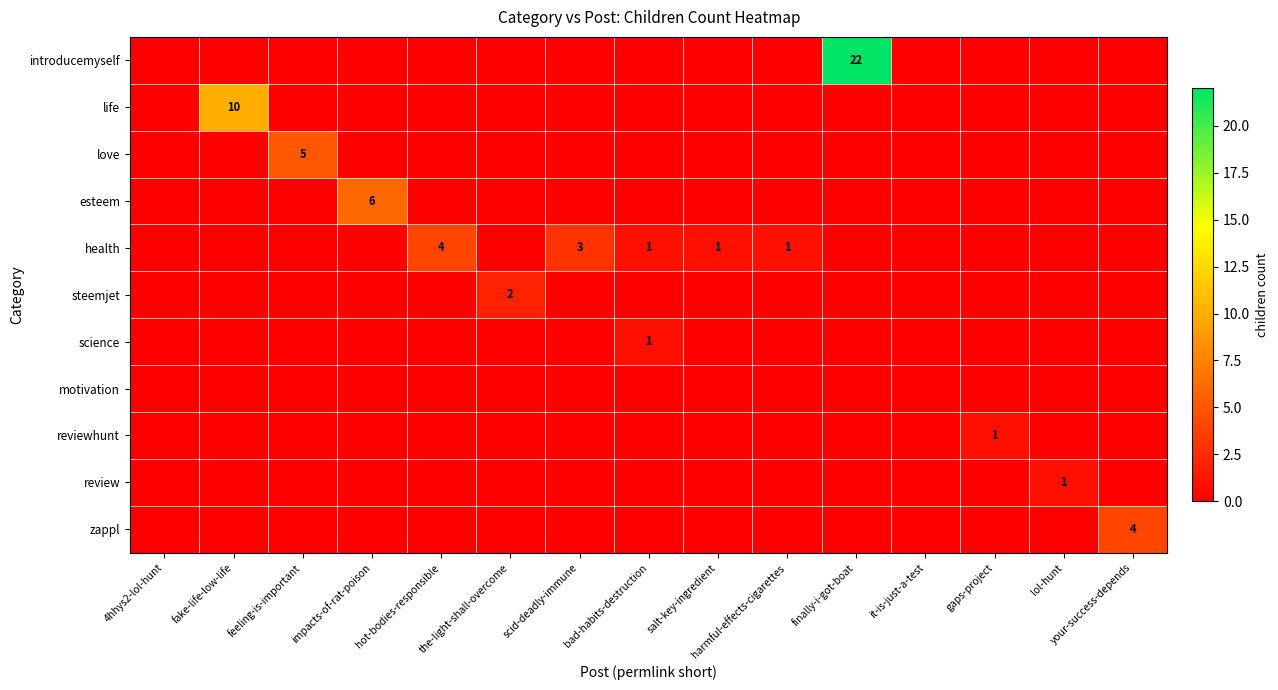

At which label does health reach its peak?

hot-bodies-responsible